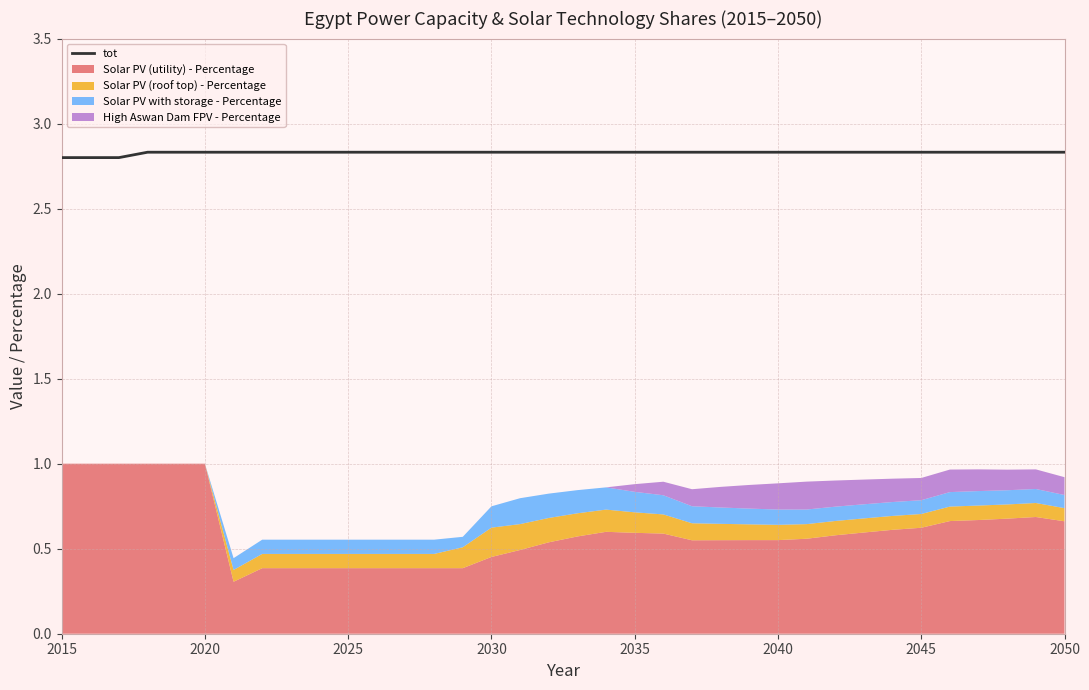

The value of tot at 2015 is 2.8. True or false?

True